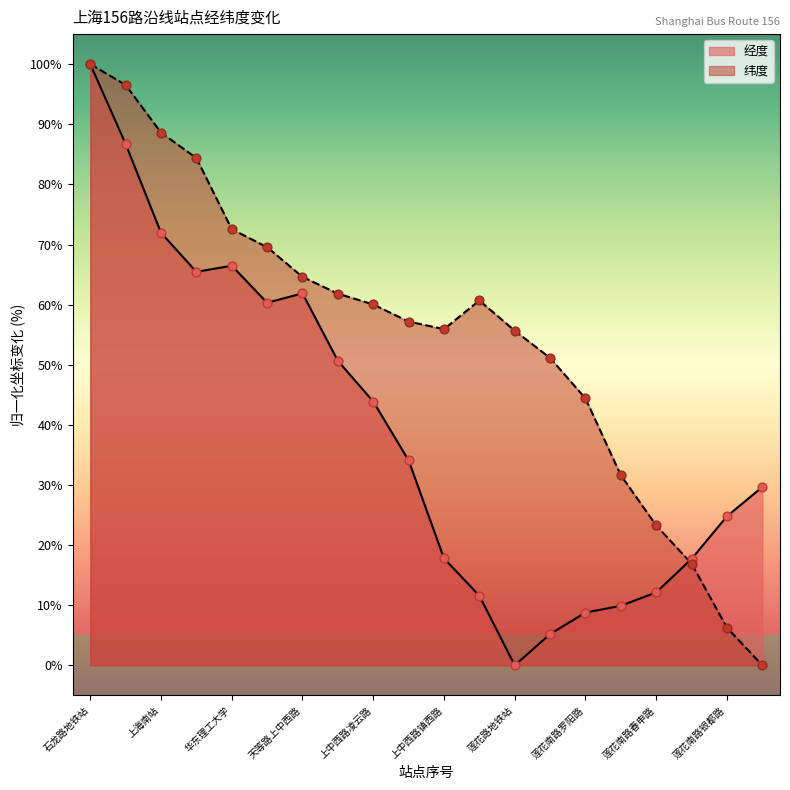

At which category is the sum across all series the highest?

石龙路地铁站